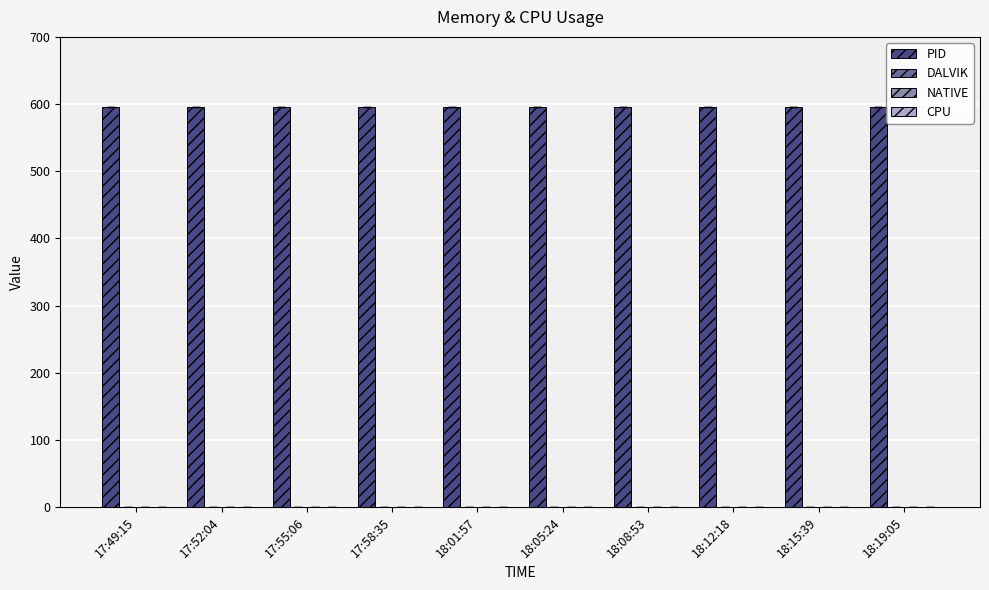

At 18:12:18, list the series in order from smallest to largest.

DALVIK, NATIVE, CPU, PID